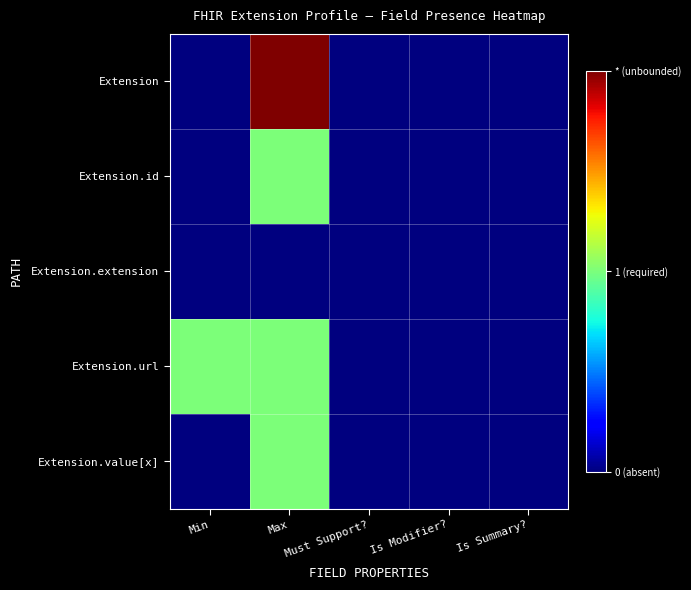

Which series has the largest total across all categories?

Extension